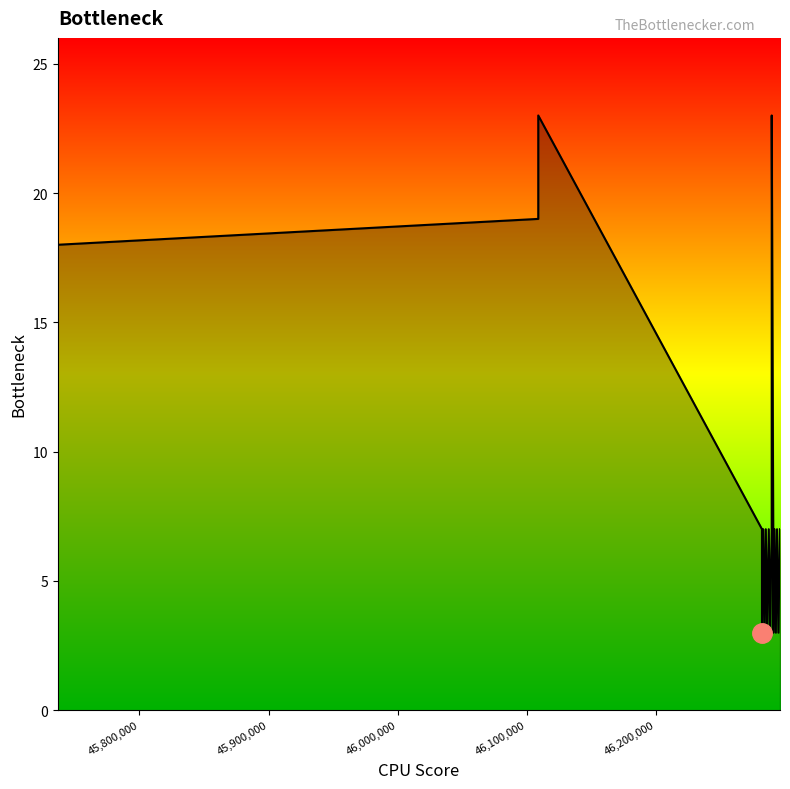

What is the greatest value displayed?

23